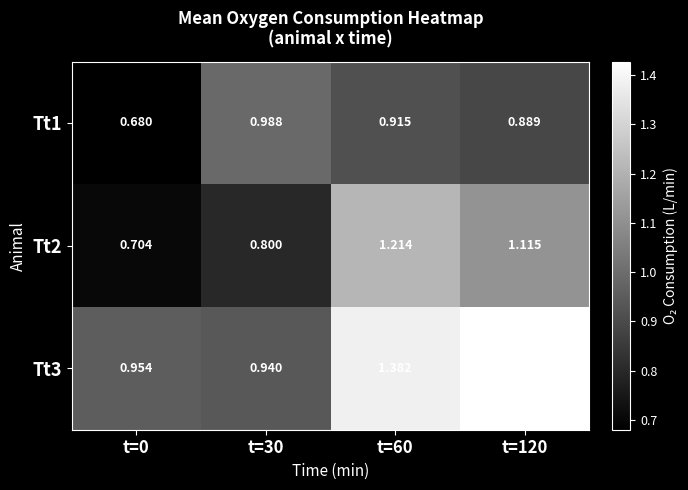

Is the value of Tt3 at t=120 greater than the value of Tt2 at t=0?

Yes